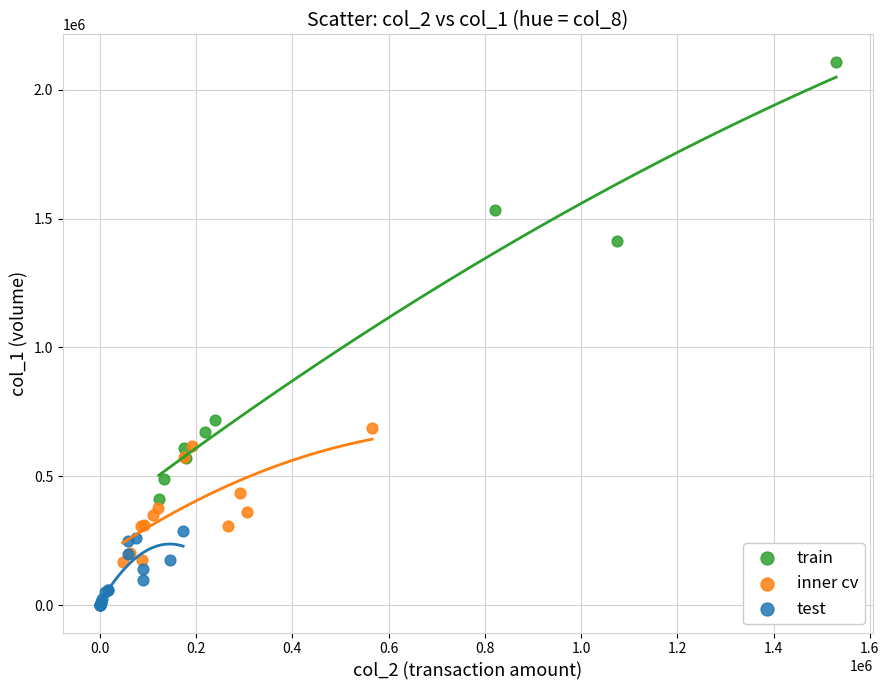

Which series contains the highest Y value?

train